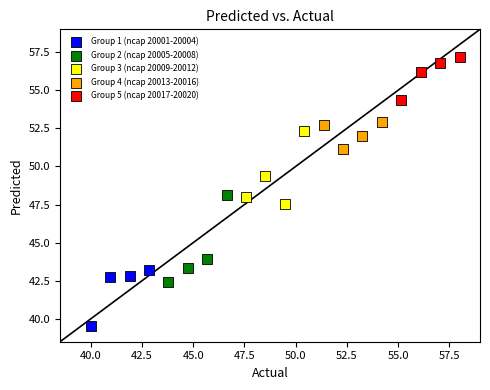

Which series reaches the minimum Y coordinate?

Group 1 (ncap 20001-20004)